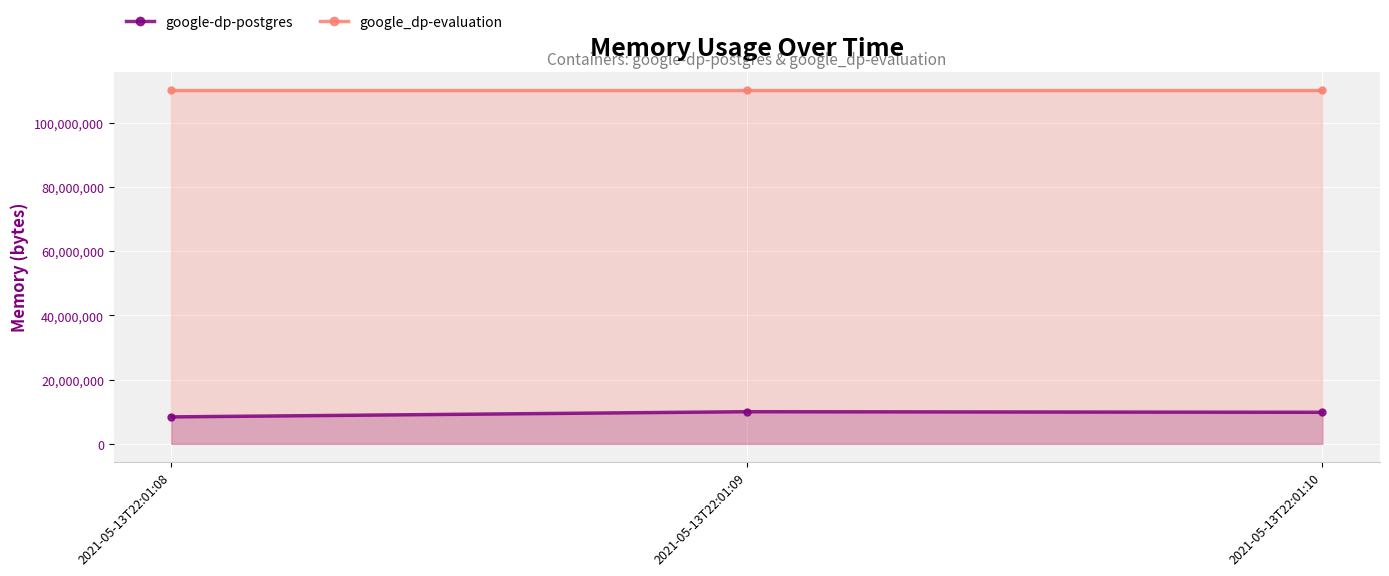

Rank the series by their maximum value, from highest to lowest.

google_dp-evaluation, google-dp-postgres